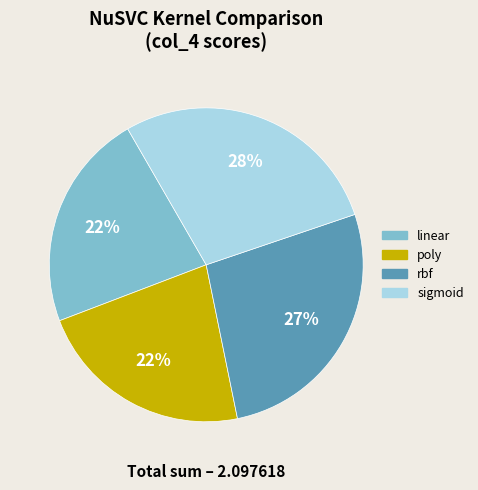

Count the number of slices in the pie.

4